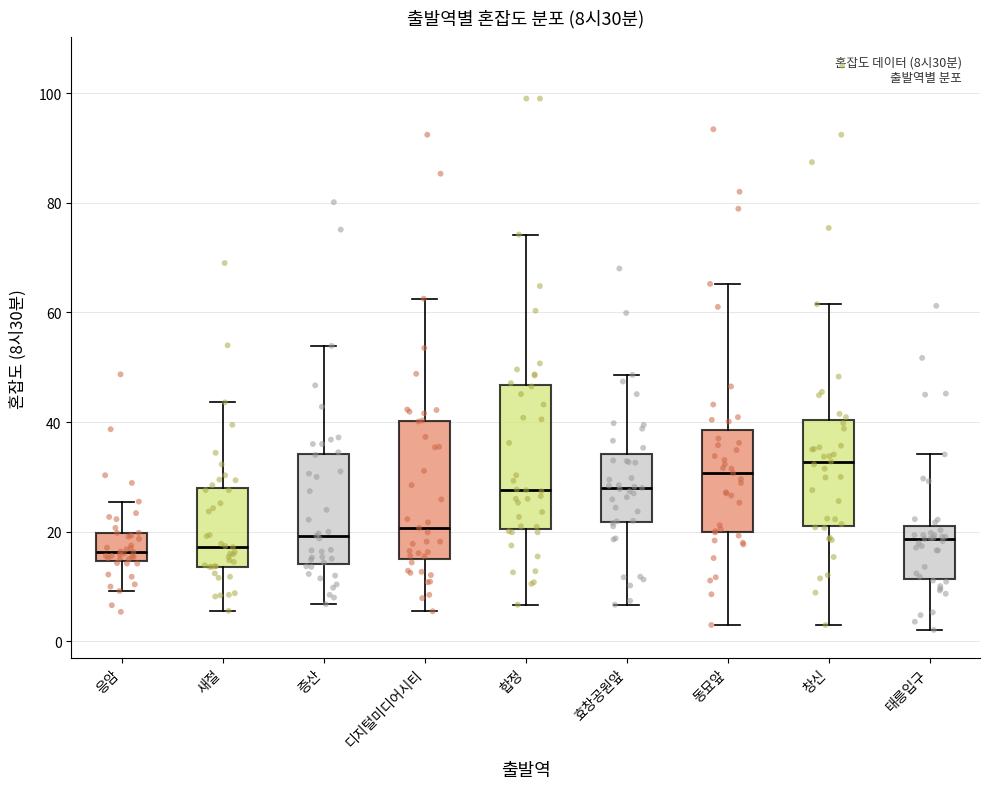

Which box's median line is the highest?

창신